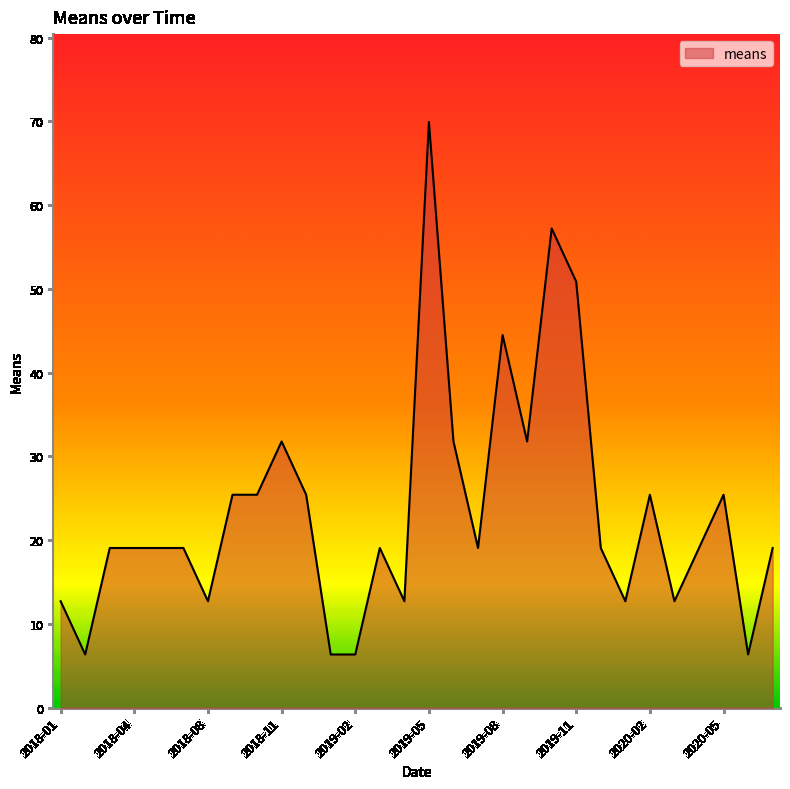

Count the number of data series in this chart.

1